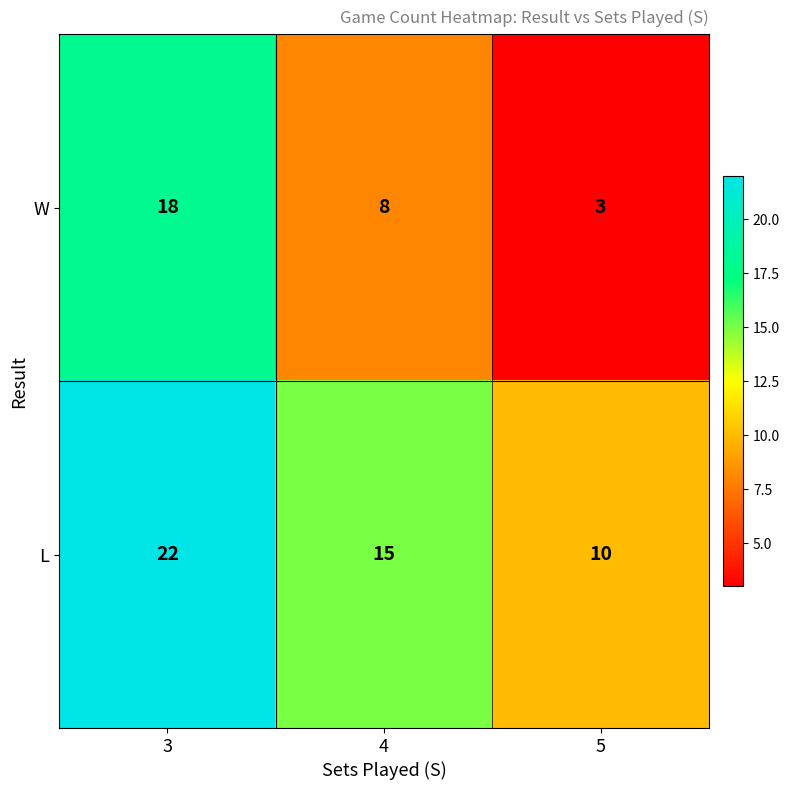

Rank the categories by L value from highest to lowest.

3, 4, 5